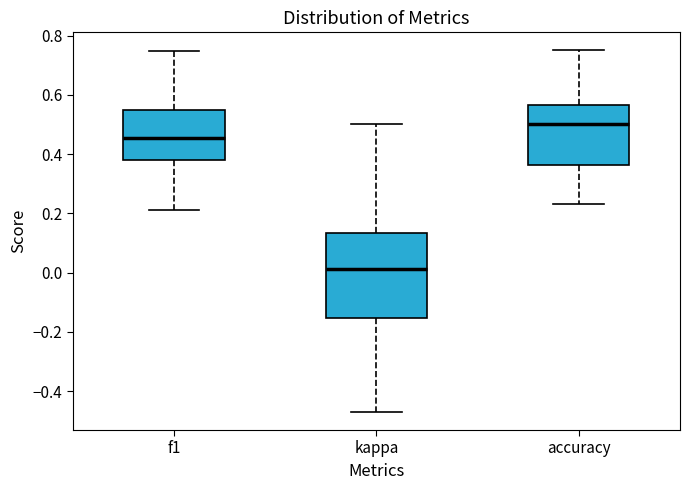

Reading left to right, transcribe this box plot: for each box, give where its median line is, the range the box spans, and where its two whiskers end, as read against the y-axis. The values are not printed on the chart, so give them approximately, as read against the axis.

f1: median 0.46, box 0.38 to 0.56, whiskers 0.22 to 0.74
kappa: median 0.02, box -0.16 to 0.14, whiskers -0.48 to 0.50
accuracy: median 0.50, box 0.36 to 0.56, whiskers 0.24 to 0.76